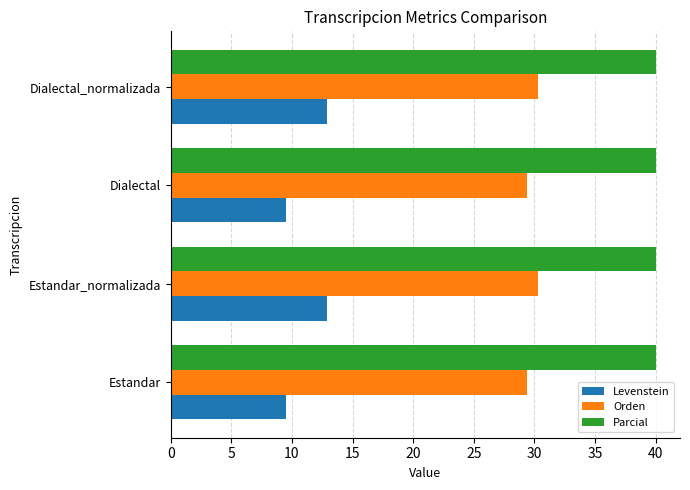

What is the minimum value shown in the chart?

9.5